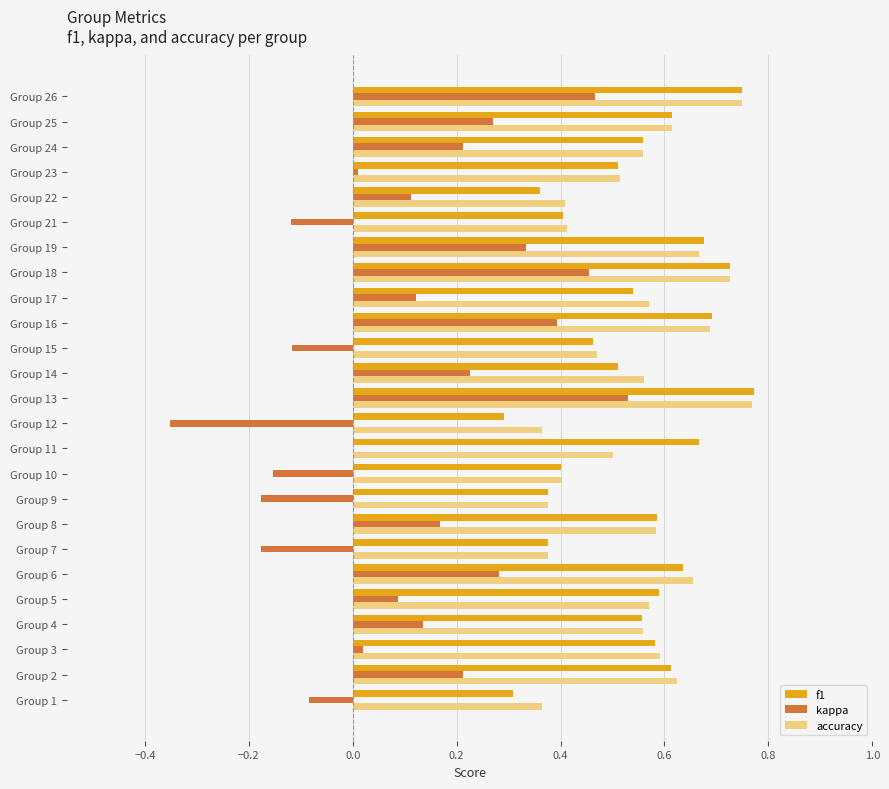

What is the sum of all kappa values?

2.9